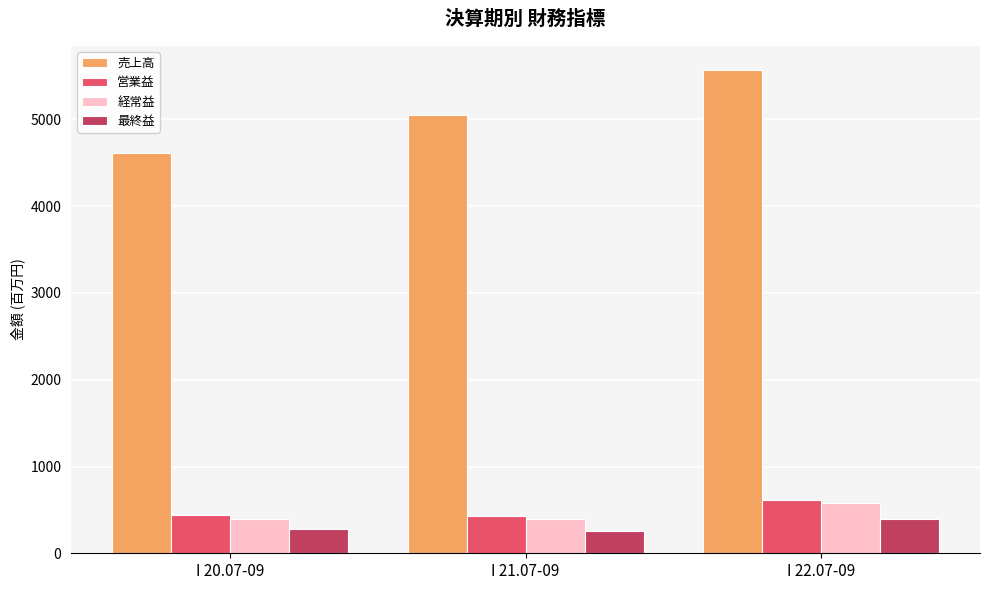

At which label does 経常益 reach its peak?

I 22.07-09